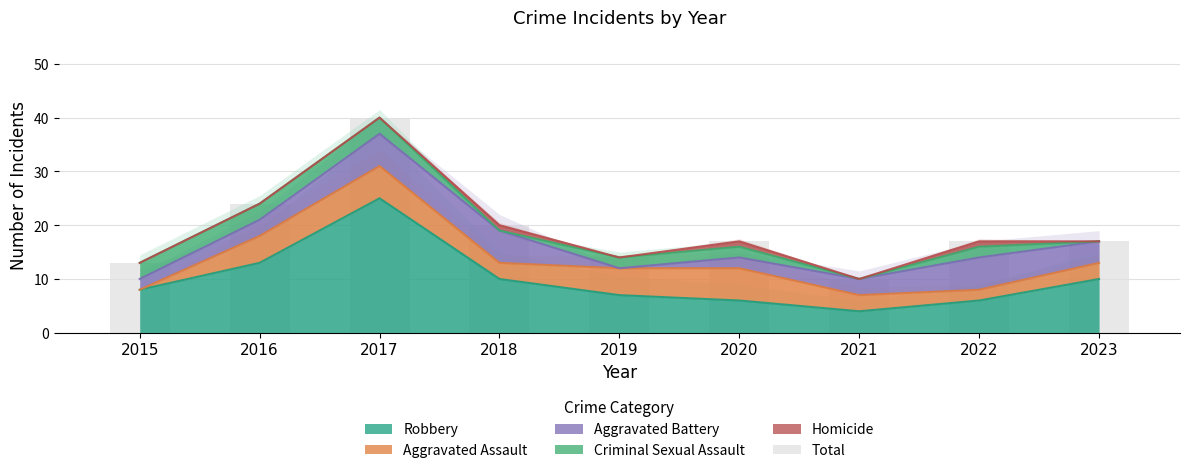

What is the value of the 3rd bar from the left?

40